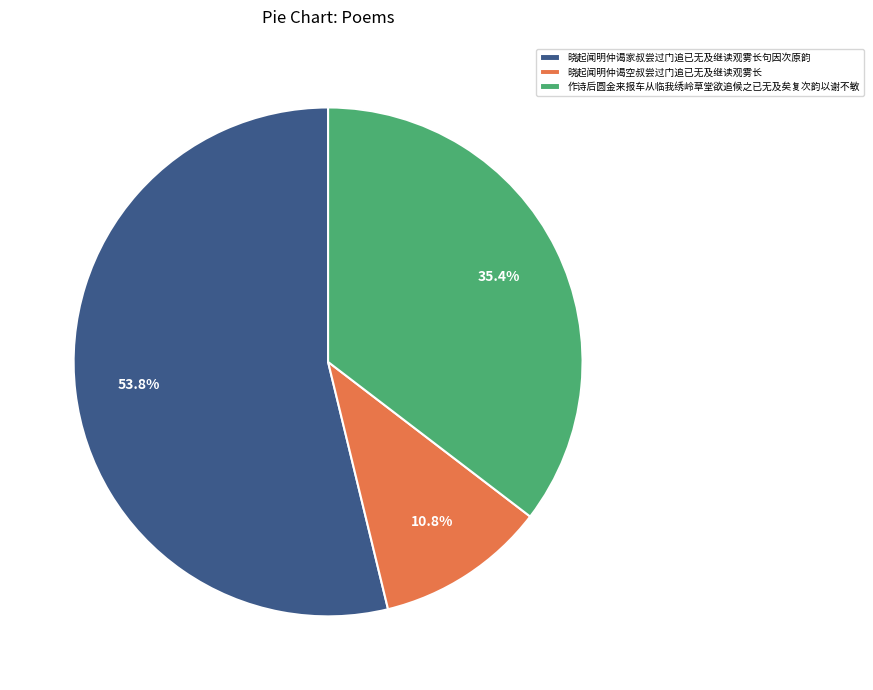

Rank the categories by value from lowest to highest.

晓起闻明仲谒空叔尝过门追已无及继读观雾长, 作诗后圆金来报车从临我绣岭草堂欲追候之已无及矣复次韵以谢不敏, 晓起闻明仲谒家叔尝过门追已无及继读观雾长句因次原韵